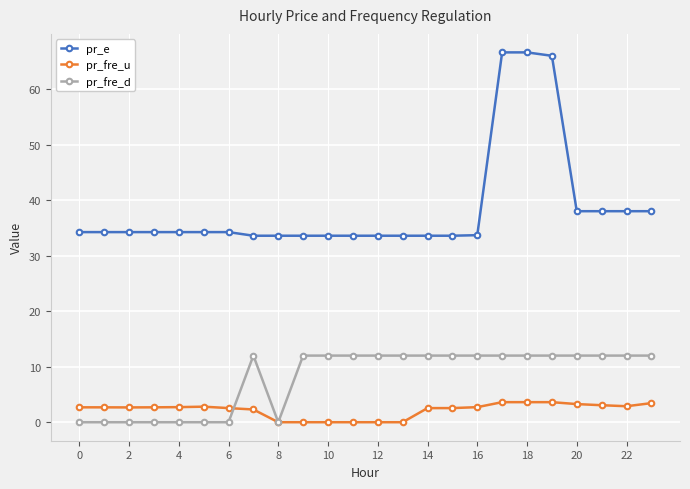

Does the chart display data point markers on the line(s)?

Yes